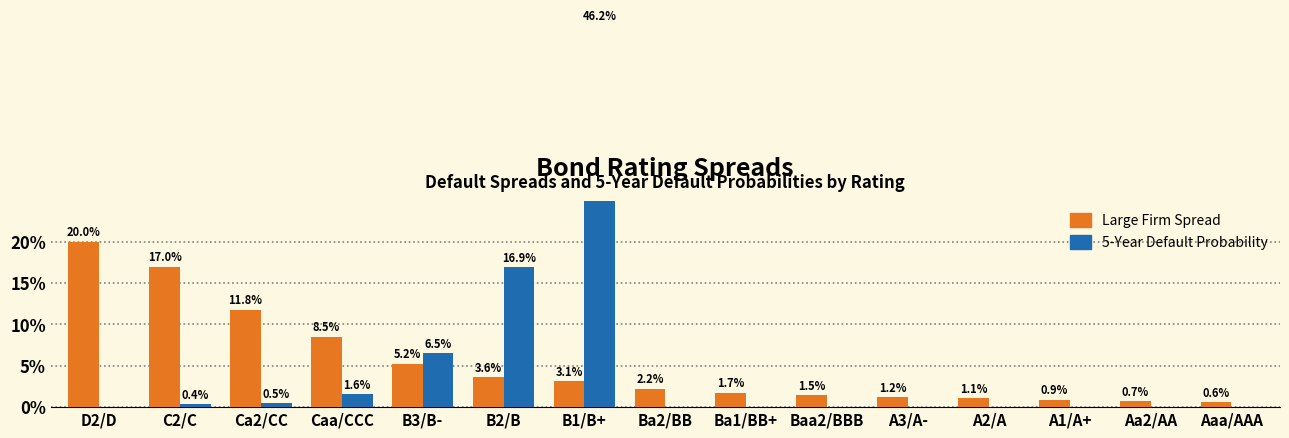

What is the label of the 7th bar from the right?

Ba1/BB+